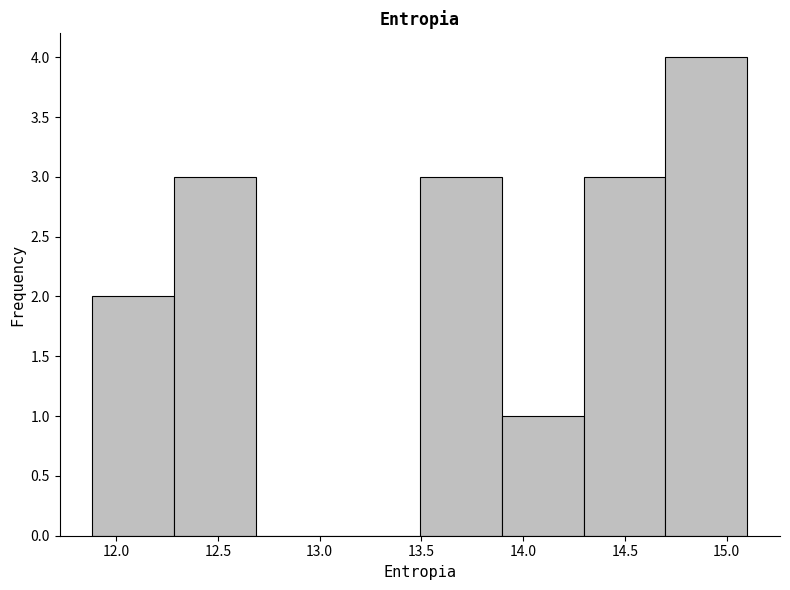

What is the height of the bar covering 13.9 to 14.3 on the x-axis? Neither the bar edges nor the heights are printed on the chart, so give them approximately, as read against the axes.

1